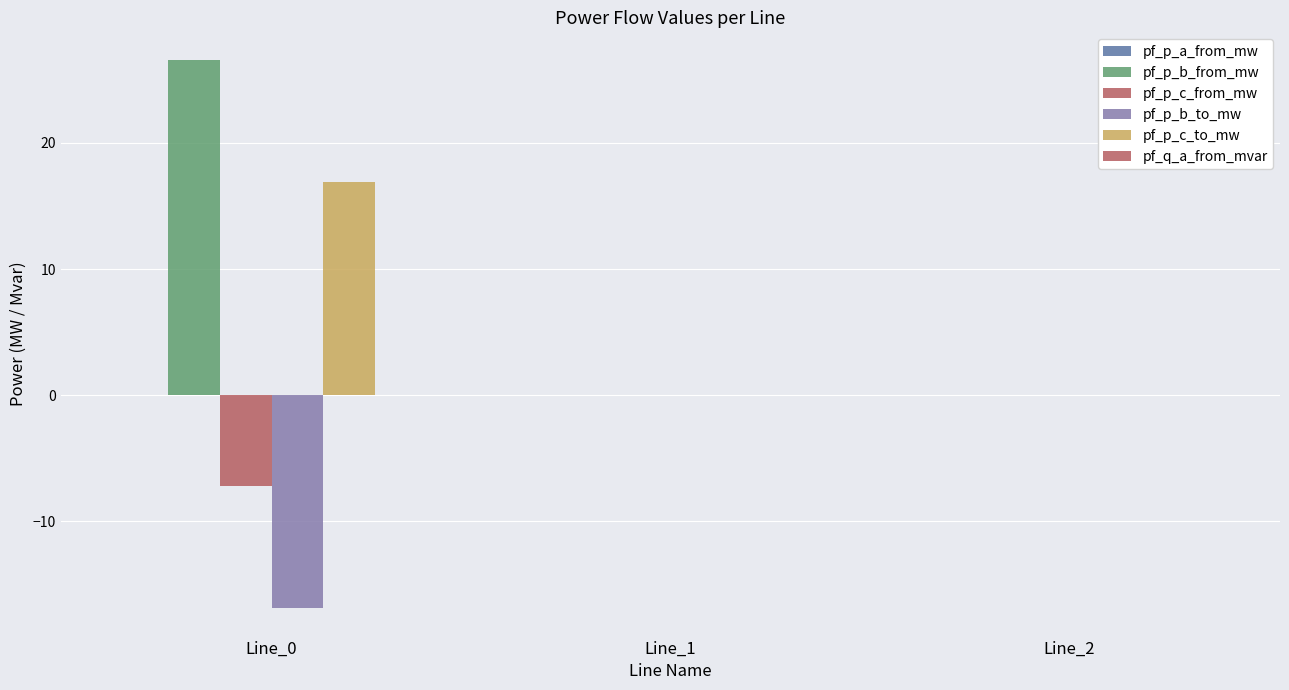

The value of pf_q_a_from_mvar at Line_0 is -0.0. True or false?

False